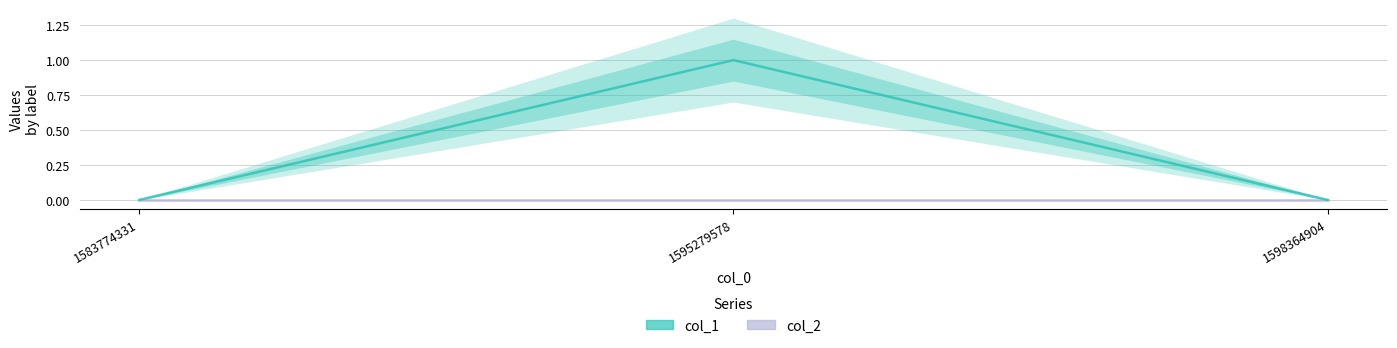

At which label is col_1 closest to 0?

1583774331